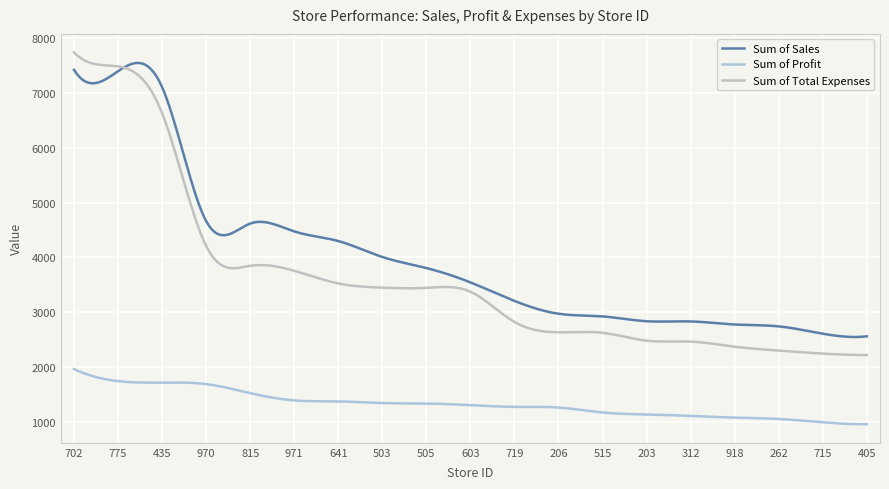

Does the chart have visible grid lines?

Yes